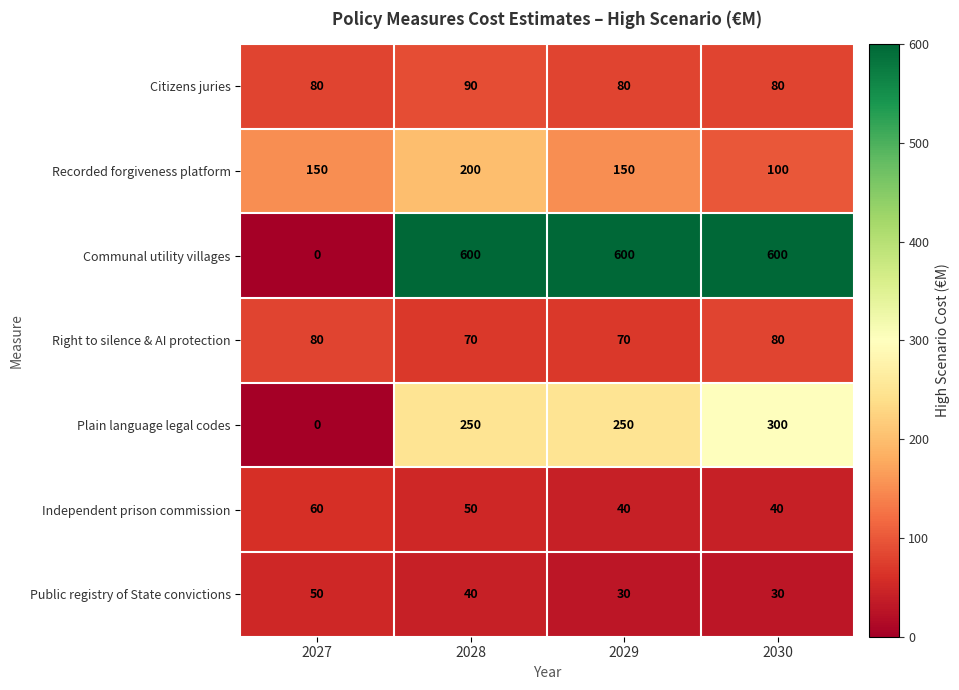

Rank the series by their maximum value, from lowest to highest.

Public registry of State convictions, Independent prison commission, Right to silence & AI protection, Citizens juries, Recorded forgiveness platform, Plain language legal codes, Communal utility villages